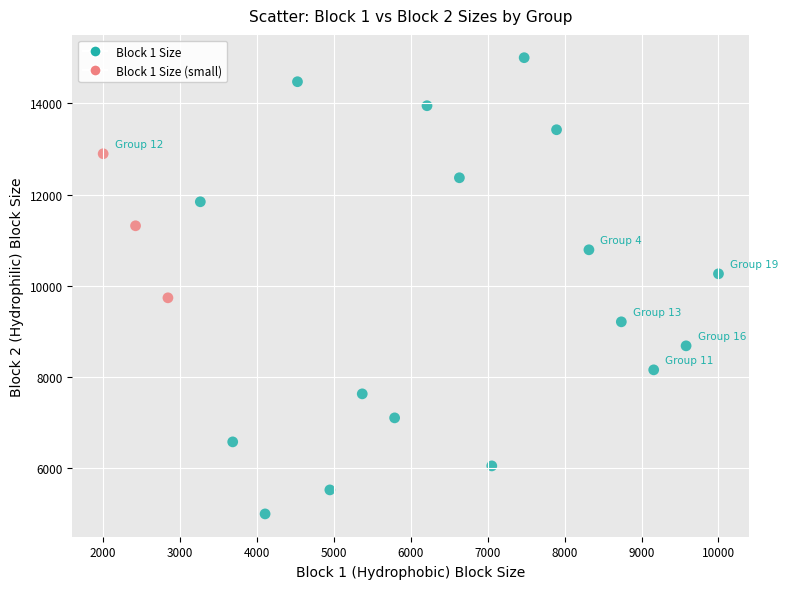

What is the range of X values (max minus min)?

8000.0